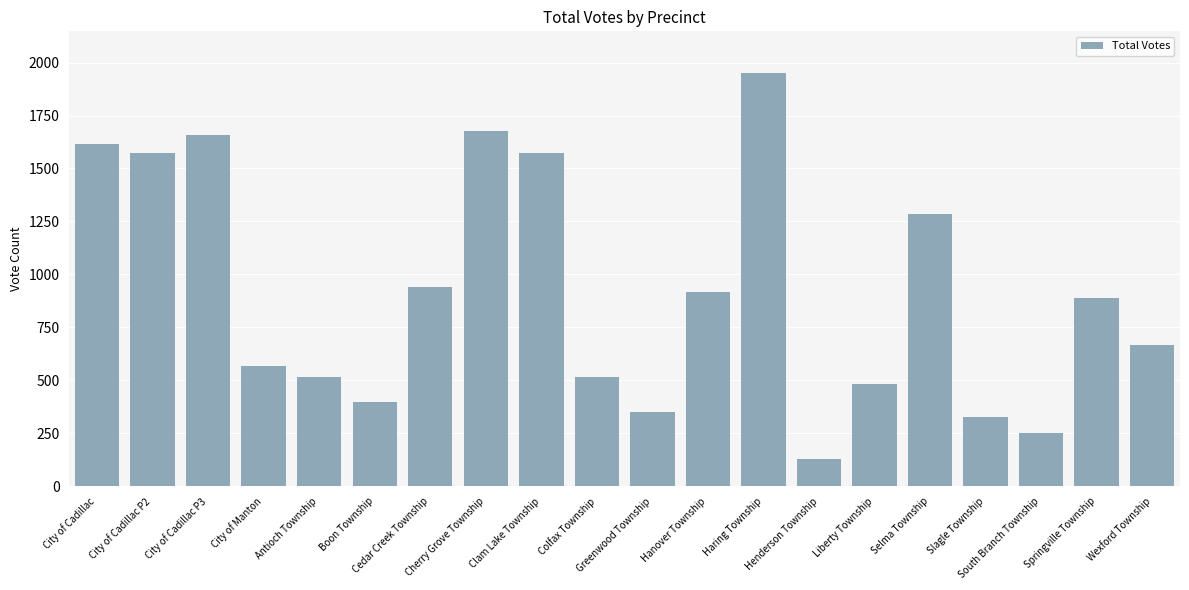

What is the sum of the values at Boon Township and South Branch Township?

651